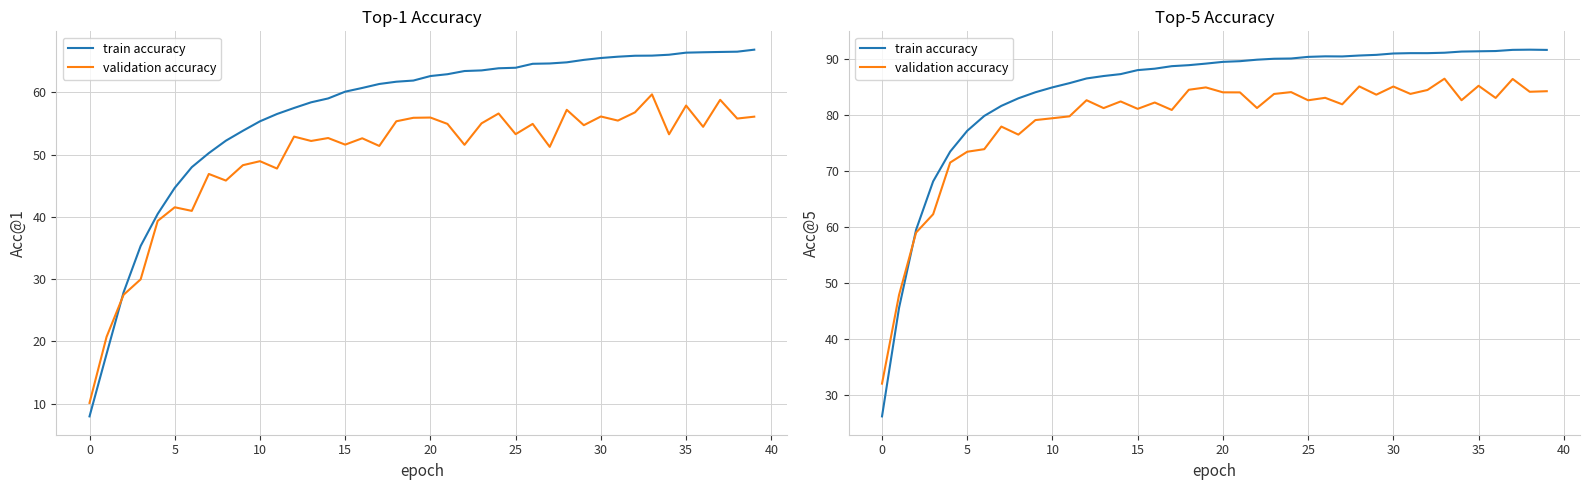

How many data points in train accuracy are less than 89?

19